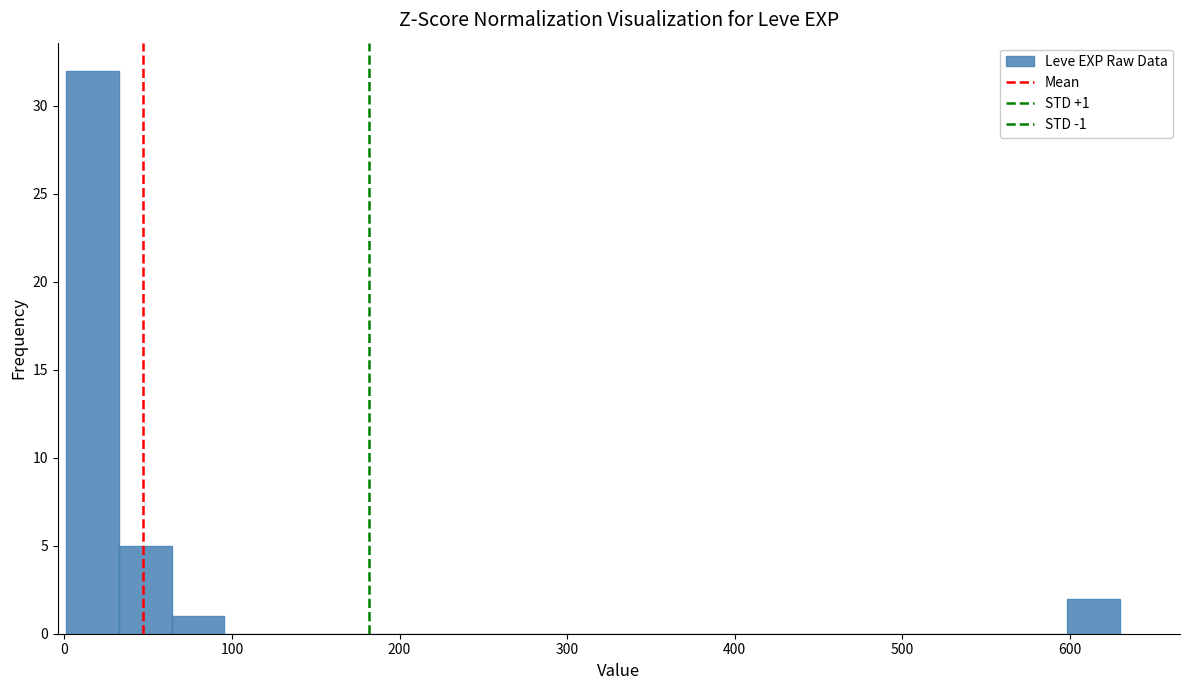

Around what value on the x-axis is the tallest bar? Give the approximate position of its centre, as read against the axis.

20